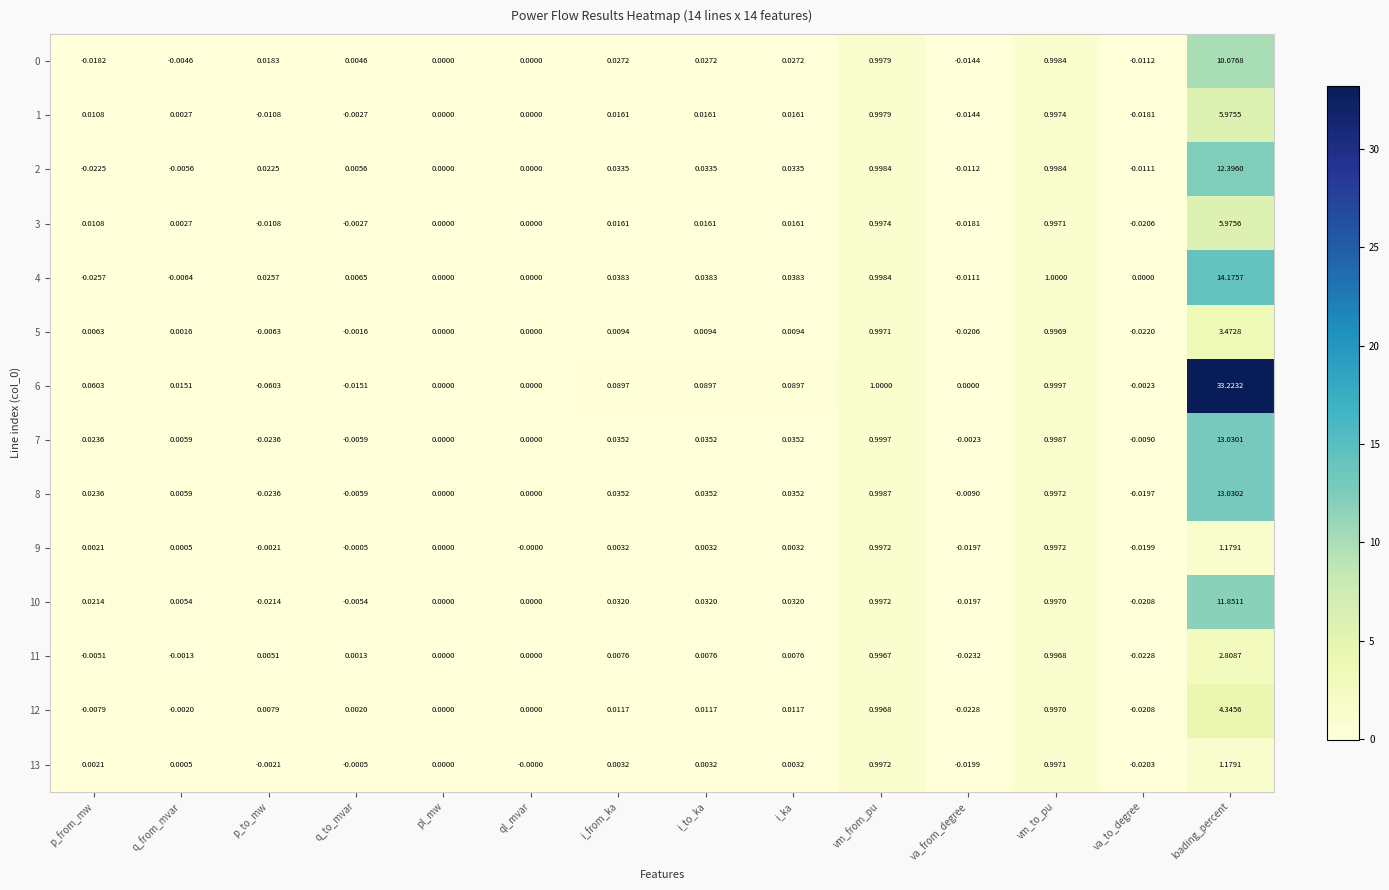

At which category is the sum across all series the highest?

loading_percent